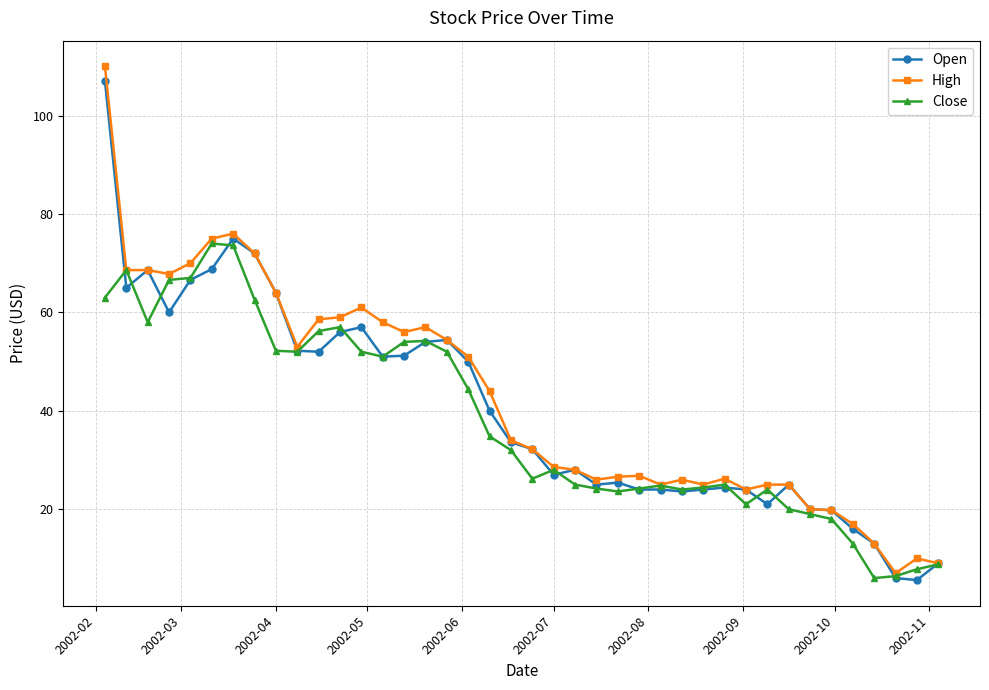

Rank the series by their average value, from highest to lowest.

High, Open, Close